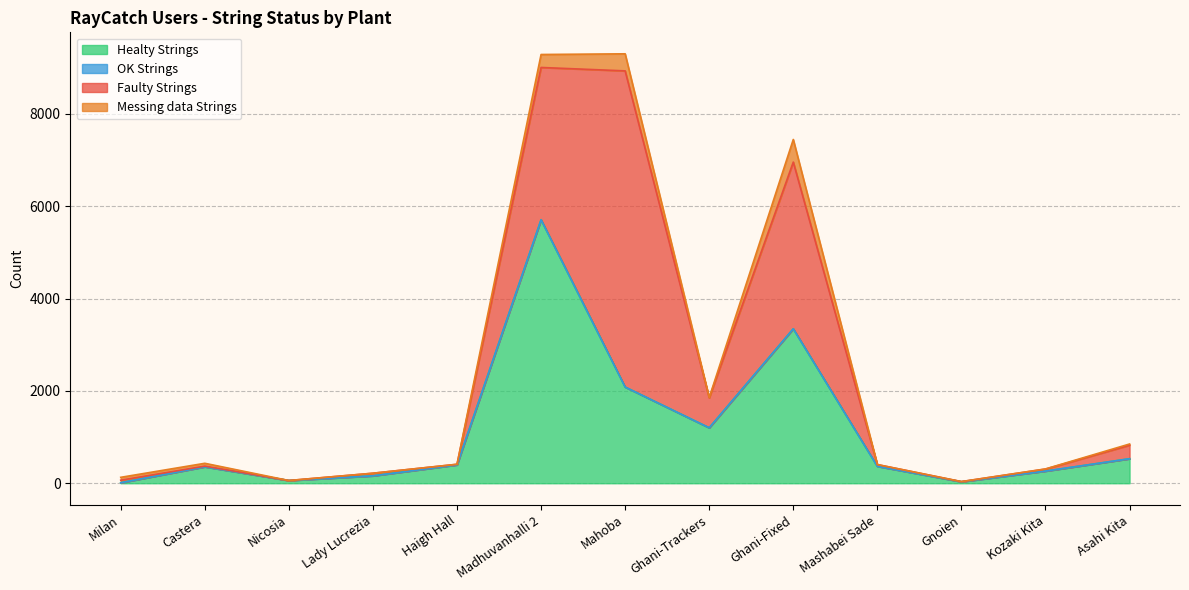

What is the label of the 8th point from the left?

Ghani-Trackers